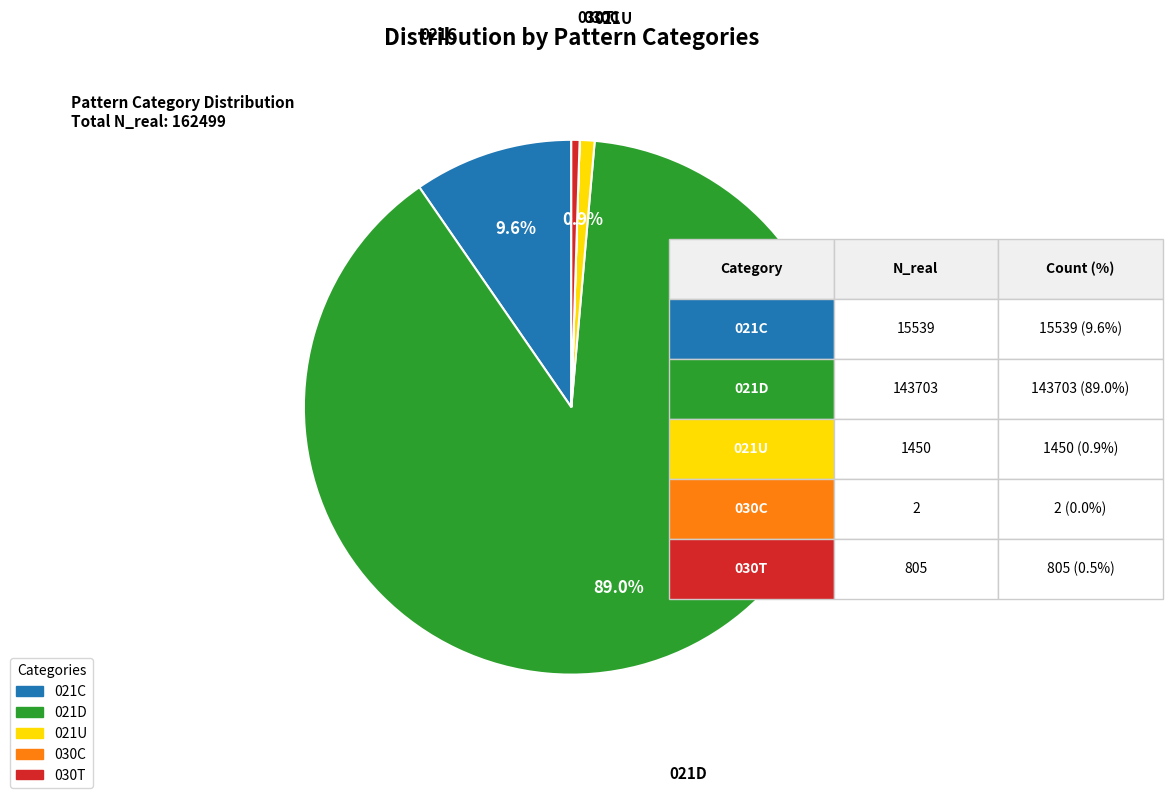

What is the largest slice in the pie chart?

021D